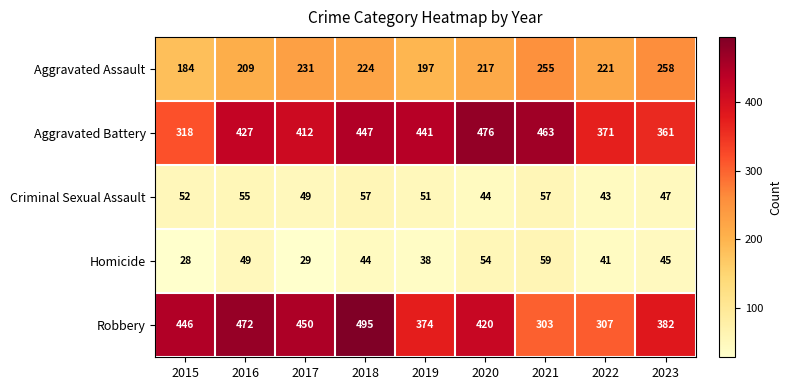

True or false: Criminal Sexual Assault has a value of 16 at 2017.

False